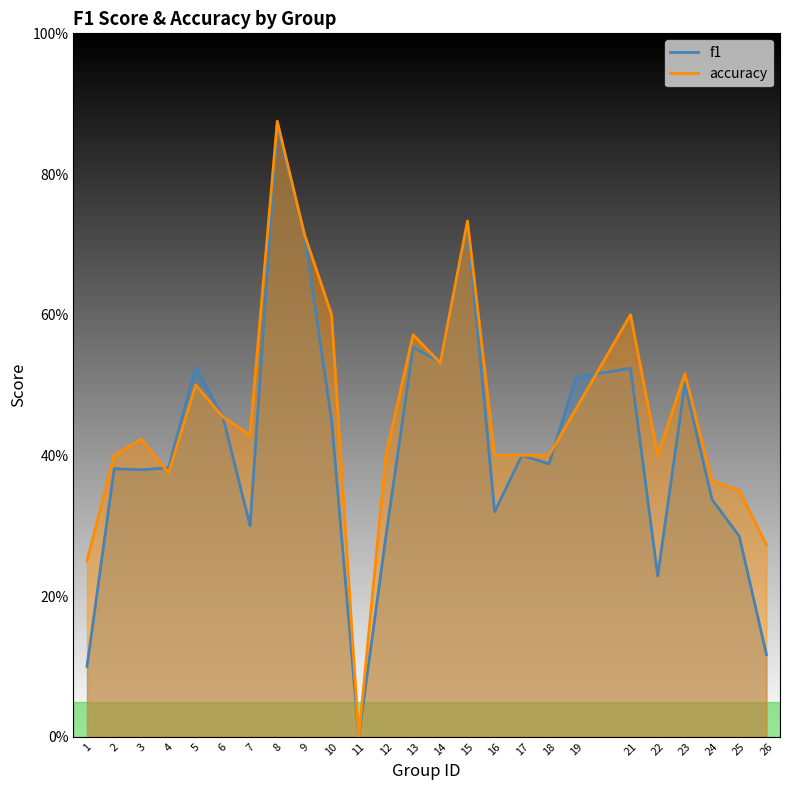

Is the value of f1 at 15 greater than the value of accuracy at 18?

Yes